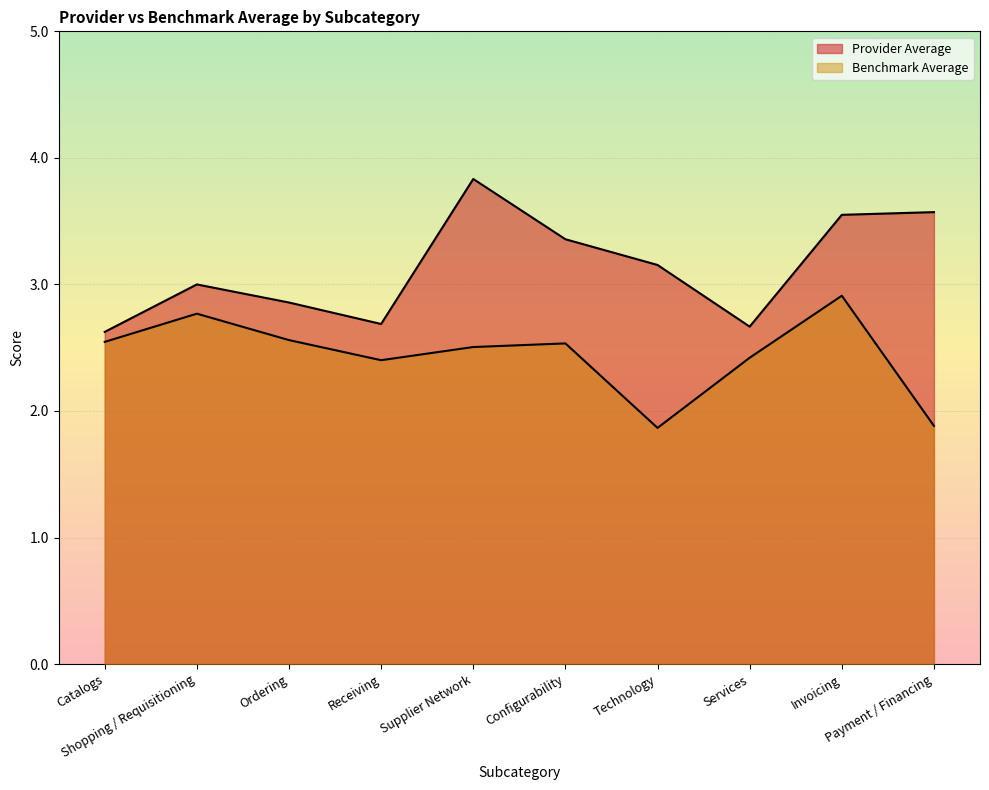

How many lines are shown in the chart?

2